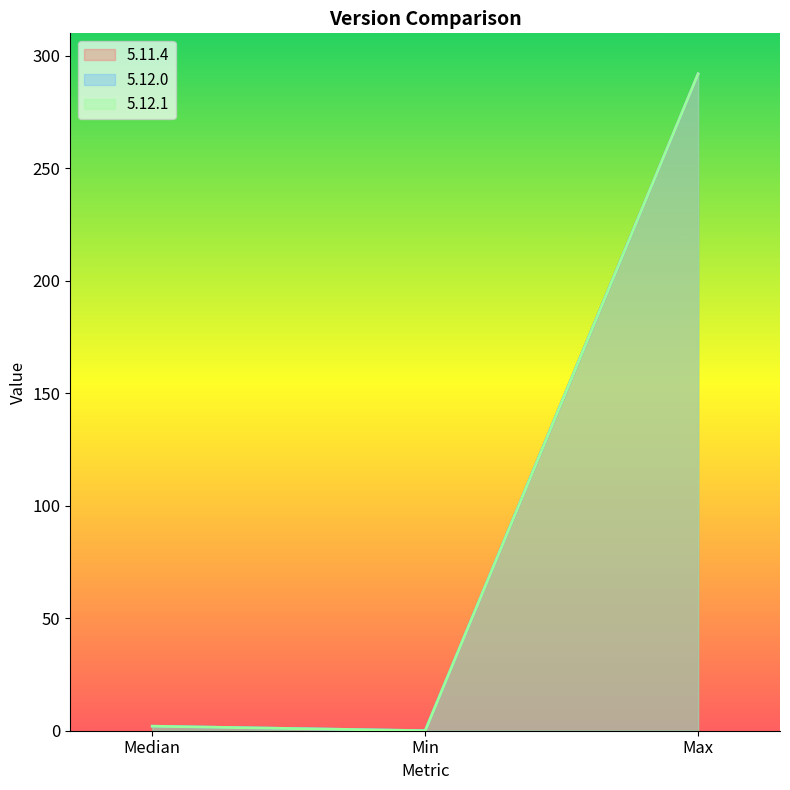

Which has a higher value, Min or Max?

Max